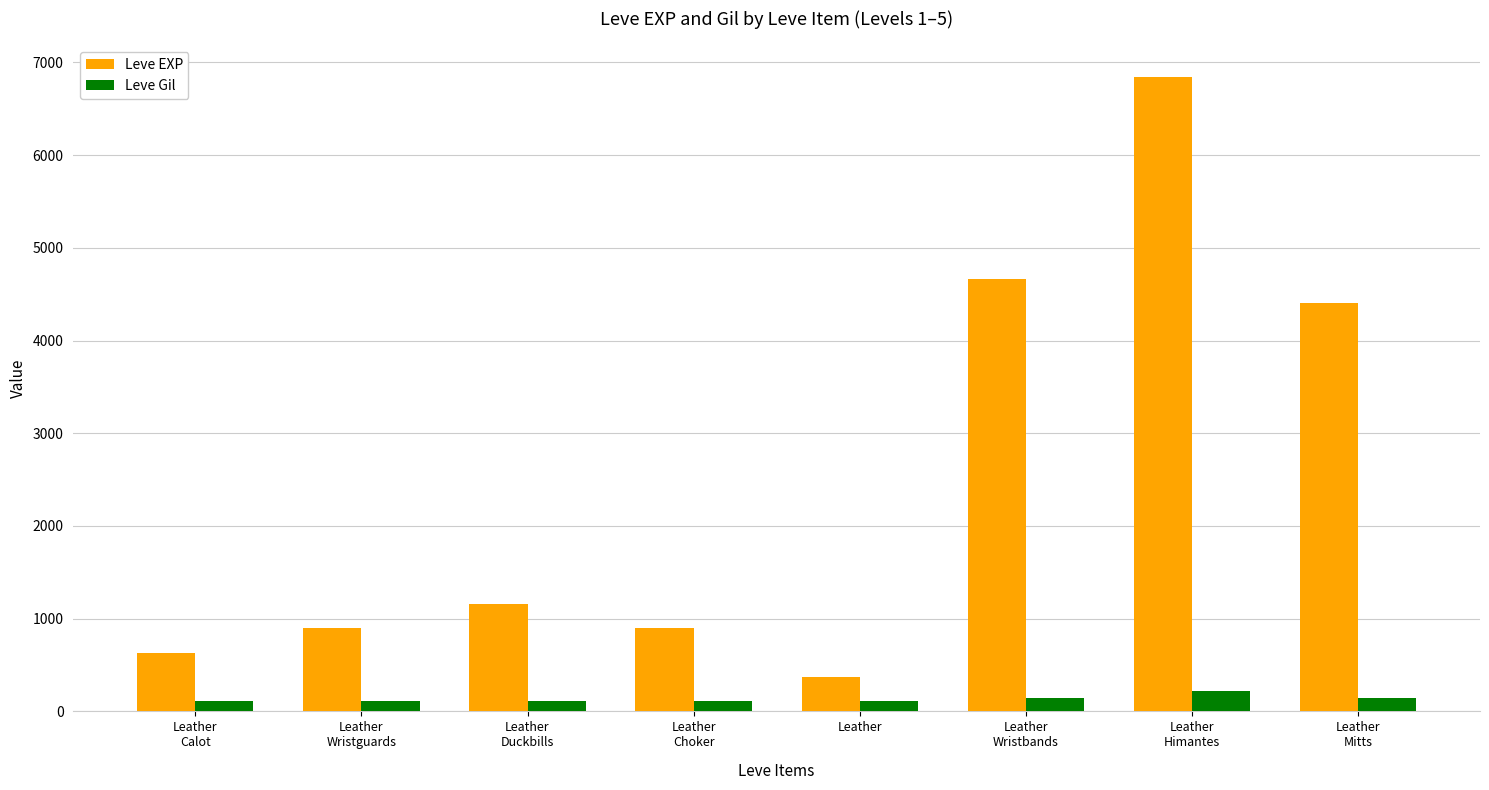

Rank the series by their average value, from highest to lowest.

Leve EXP, Leve Gil